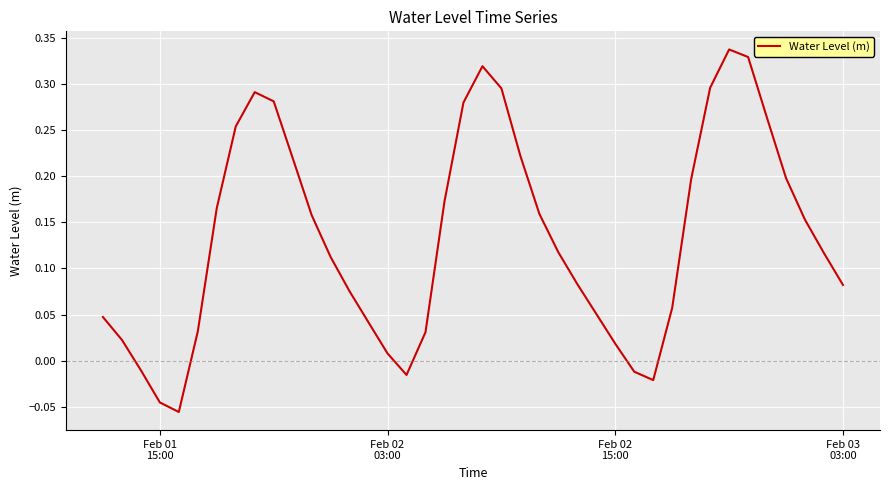

What is the difference between the maximum and minimum values?

0.4